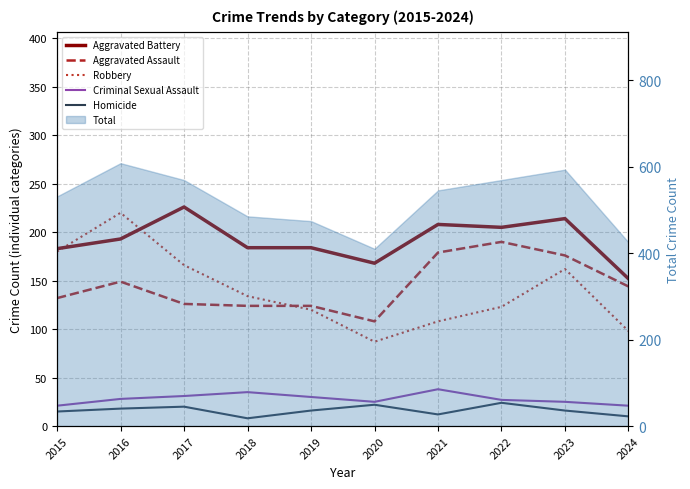

At which label does Aggravated Assault first exceed 144?

2016